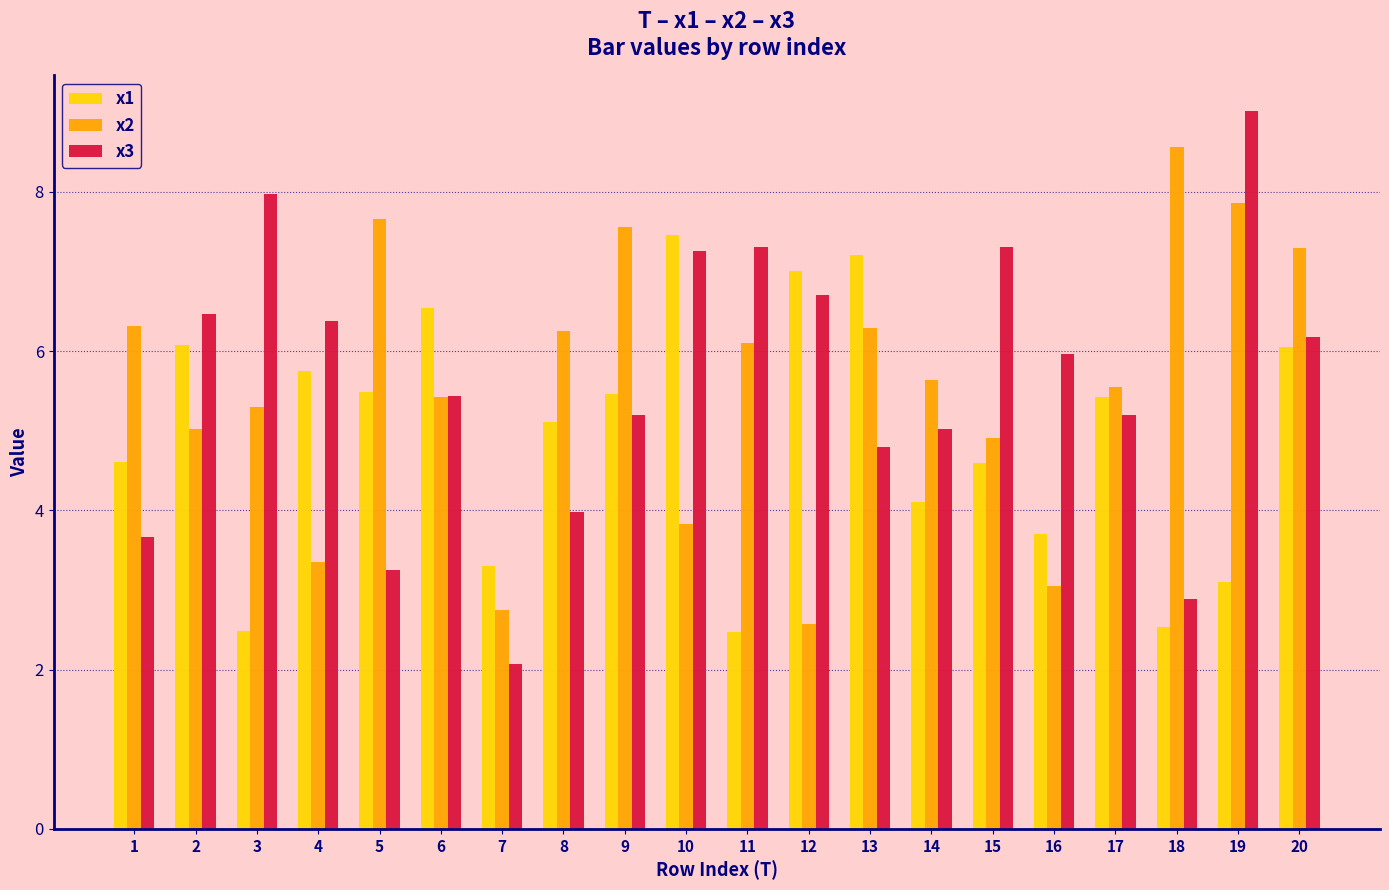

What is the value of the x3 bar at the 3rd from the left?

8.0